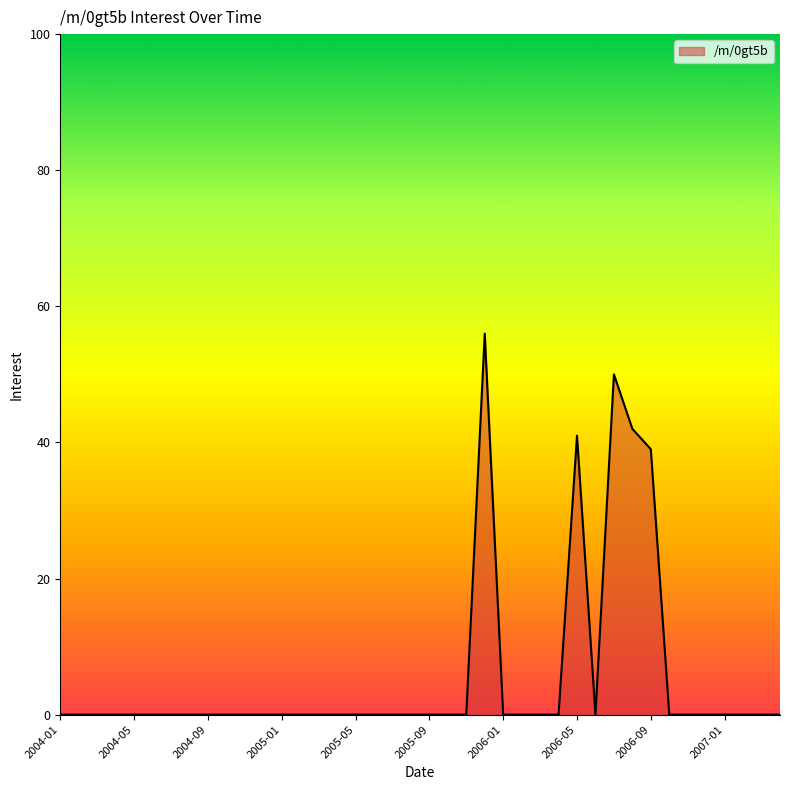

List the labels in order of value, smallest first.

2004-01, 2004-02, 2004-03, 2004-04, 2004-05, 2004-06, 2004-07, 2004-08, 2004-09, 2004-10, 2004-11, 2004-12, 2005-01, 2005-02, 2005-03, 2005-04, 2005-05, 2005-06, 2005-07, 2005-08, 2005-09, 2005-10, 2005-11, 2006-01, 2006-02, 2006-03, 2006-04, 2006-06, 2006-10, 2006-11, 2006-12, 2007-01, 2007-02, 2007-03, 2007-04, 2006-09, 2006-05, 2006-08, 2006-07, 2005-12